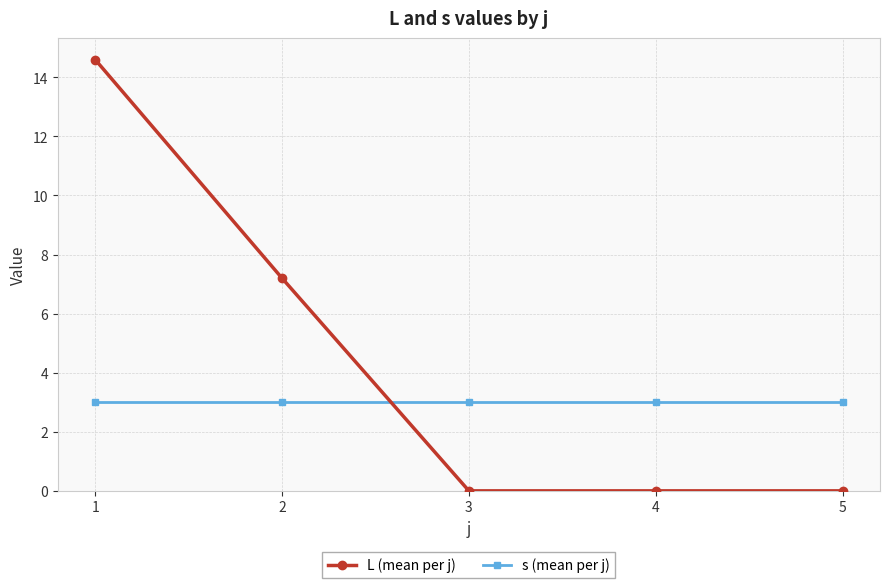

True or false: L (mean per j) has more than 1 points higher than both neighbors.

False